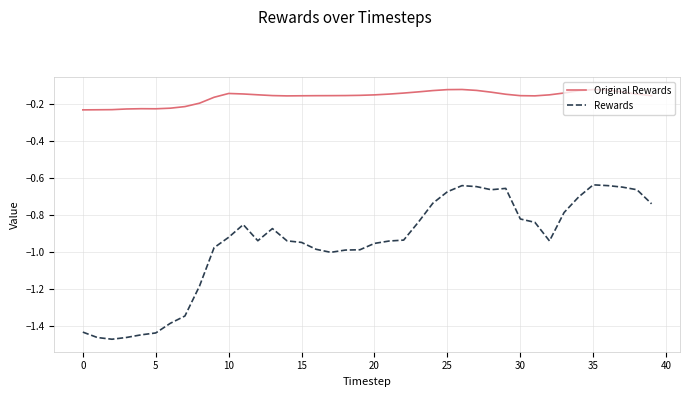

List the series in order of their overall mean, highest first.

Original Rewards, Rewards